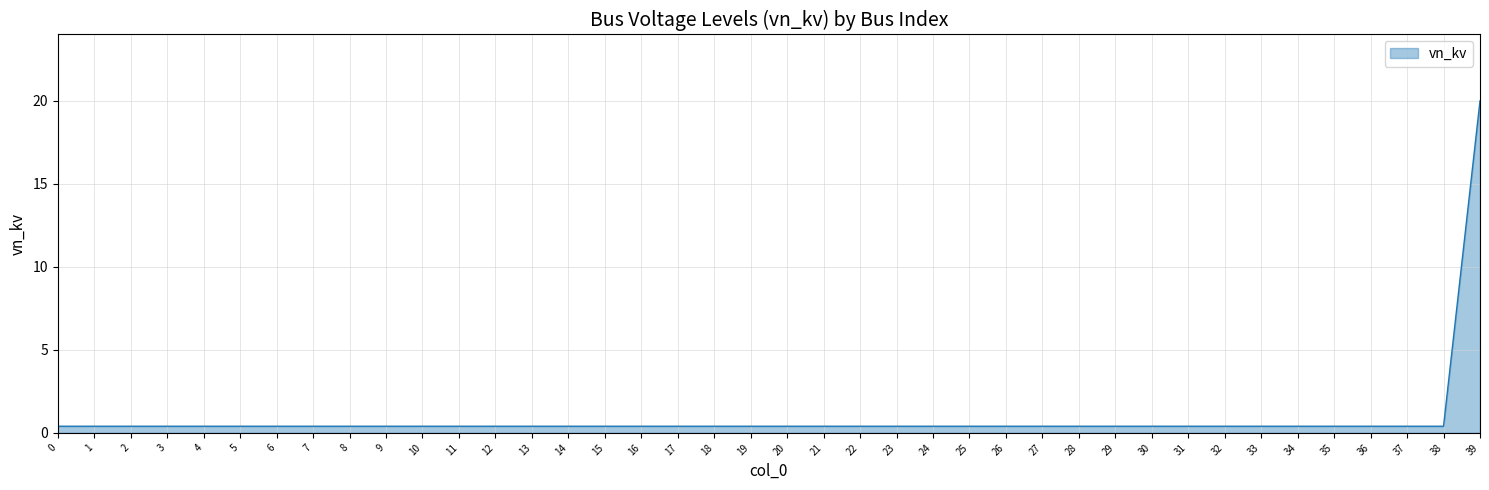

Reading right to left, transcribe all the data shown in this chart.

20.0	0.4	0.4	0.4	0.4	0.4	0.4	0.4	0.4	0.4	0.4	0.4	0.4	0.4	0.4	0.4	0.4	0.4	0.4	0.4	0.4	0.4	0.4	0.4	0.4	0.4	0.4	0.4	0.4	0.4	0.4	0.4	0.4	0.4	0.4	0.4	0.4	0.4	0.4	0.4